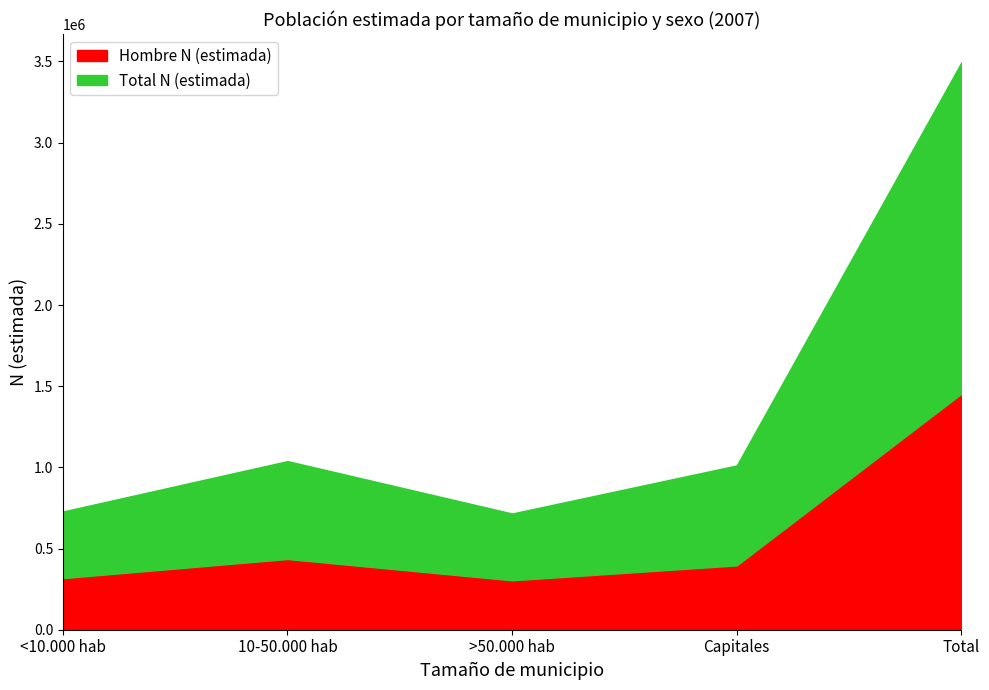

Does the chart have visible grid lines?

No